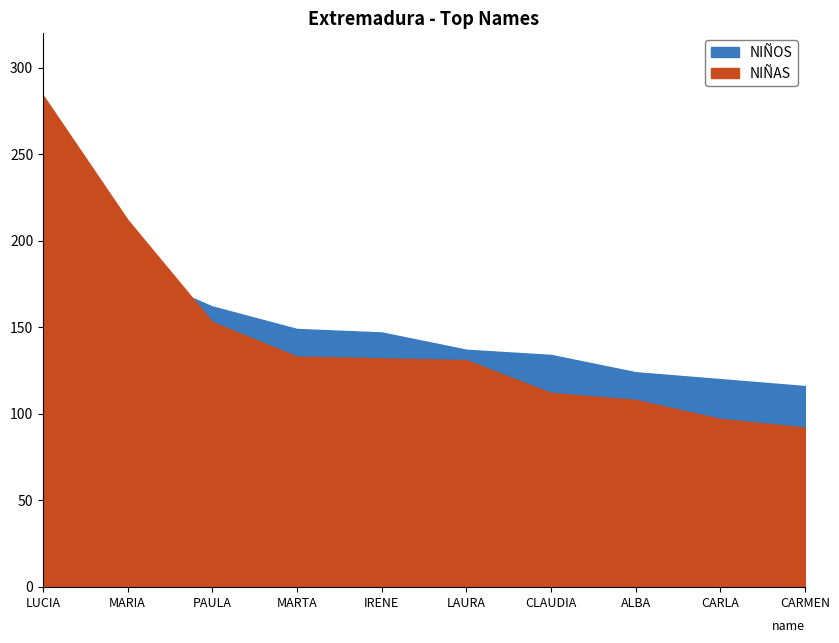

Which series has the largest range (max minus min)?

NIÑAS